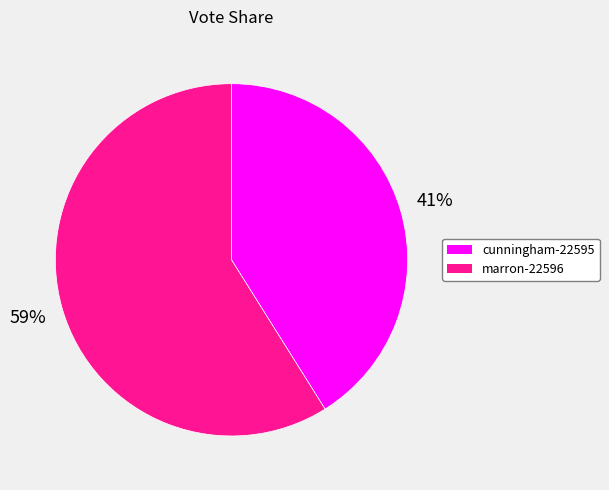

How many segments does this pie chart have?

2